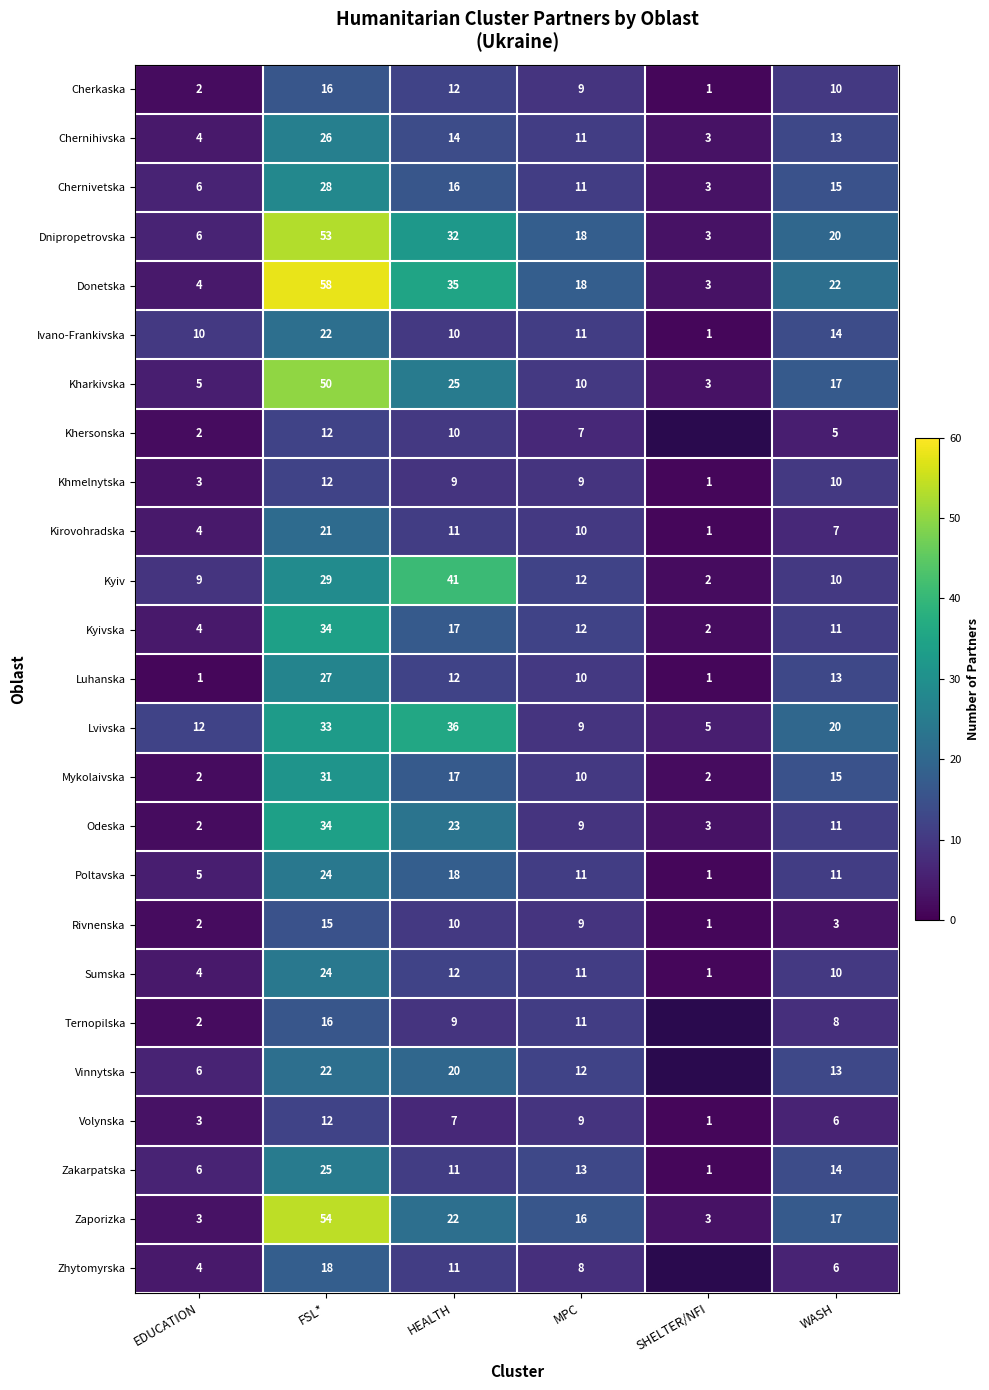

Which has a higher value, EDUCATION or HEALTH?

HEALTH